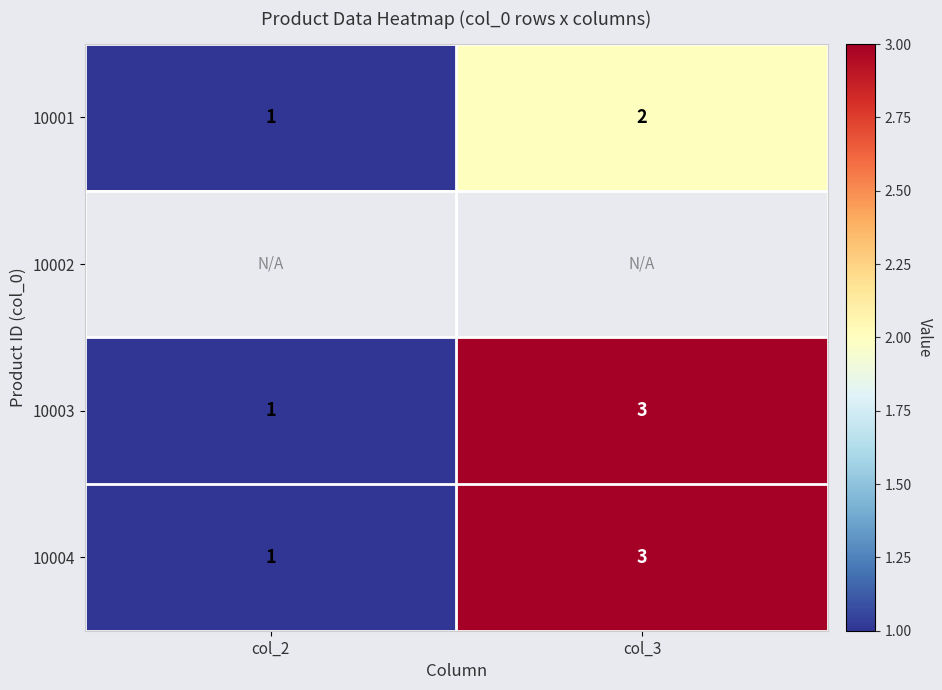

Which has a higher value, col_2 or col_3?

col_3